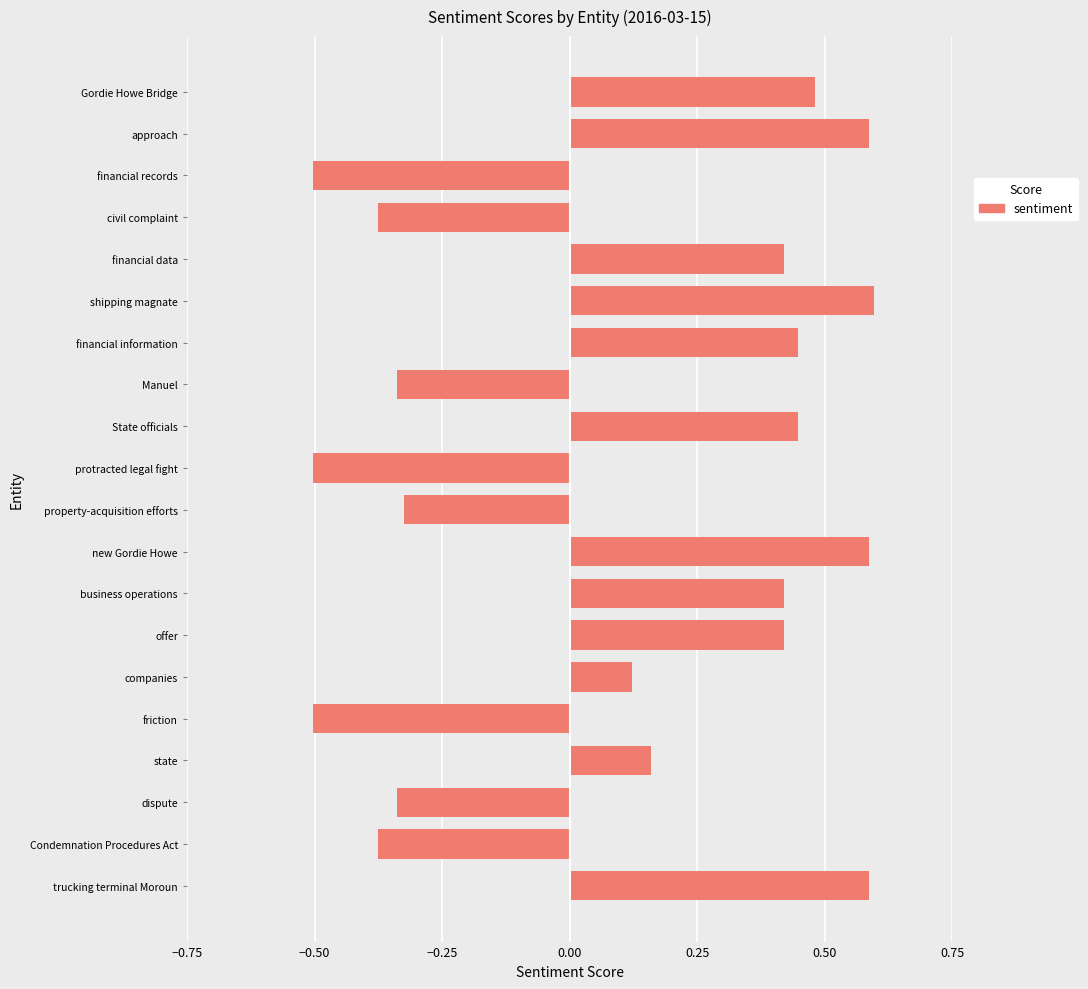

At which label is the value closest to 0?

companies